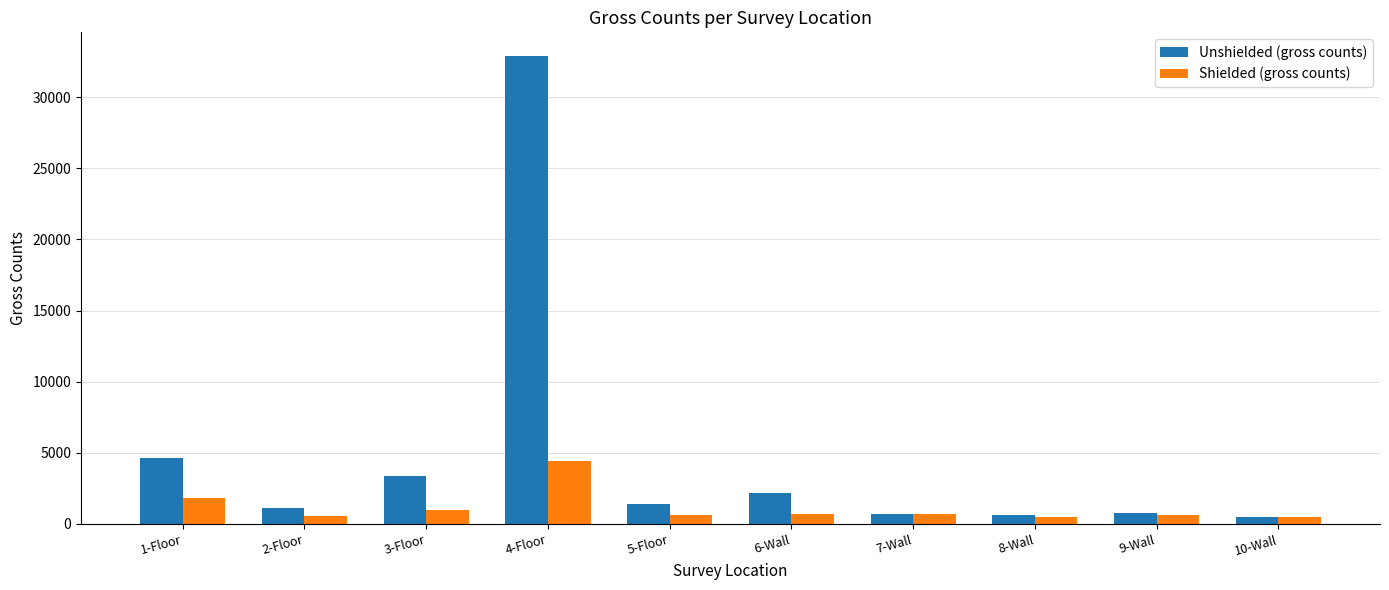

Rank the series by their average value, from highest to lowest.

Unshielded (gross counts), Shielded (gross counts)